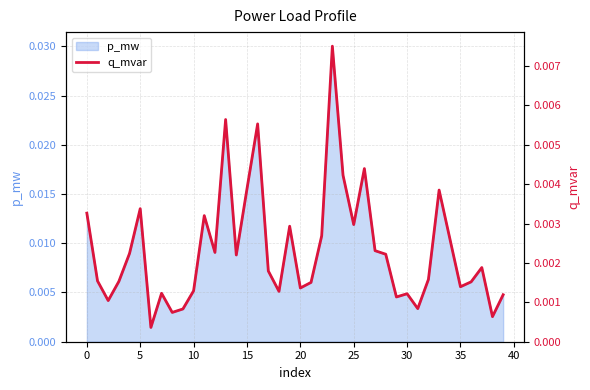

True or false: the data shows 0.0 at 5.

False